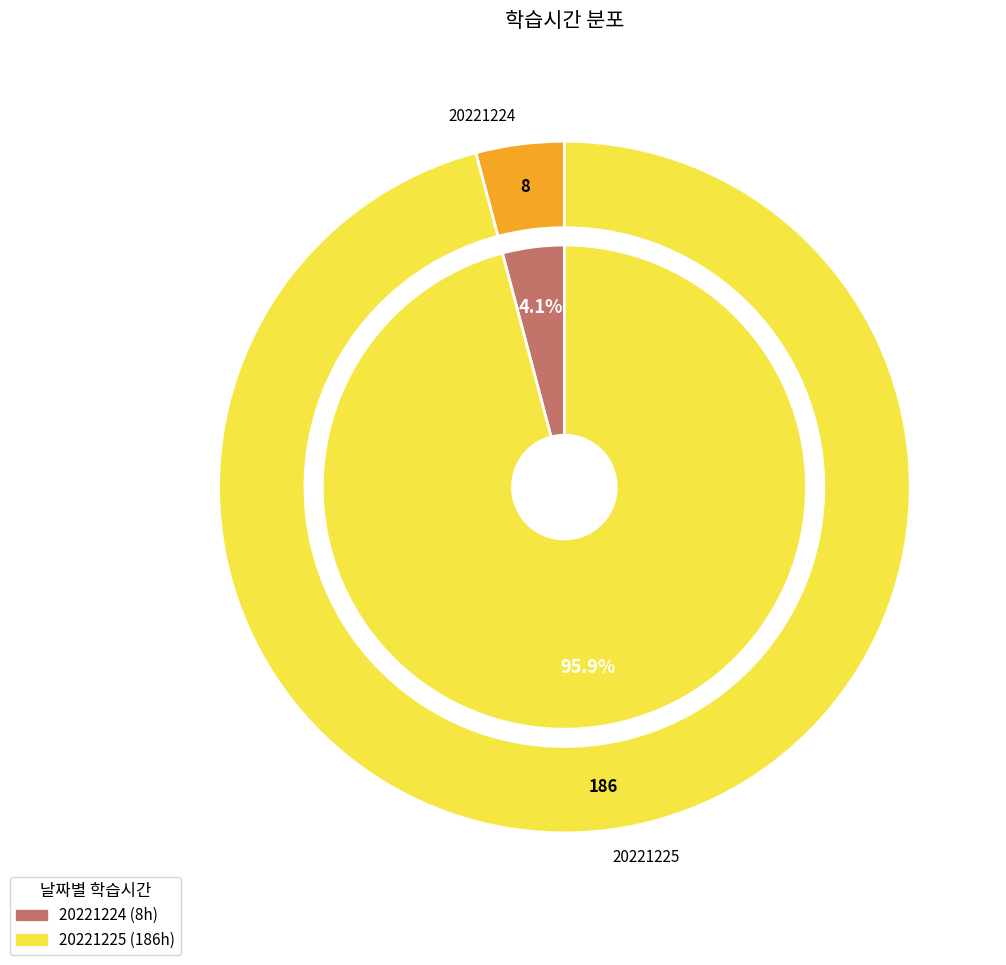

Which category has the biggest portion of the pie?

20221225